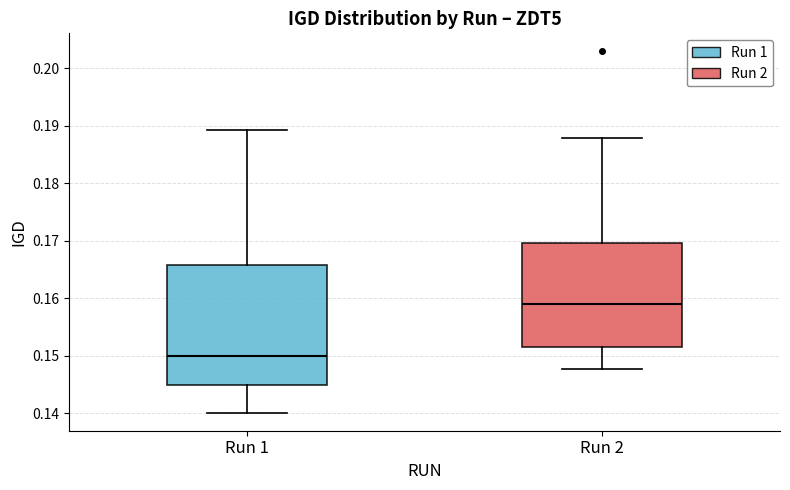

Where does the upper whisker of the box for Run 2 end on the y-axis? The values are not printed on the chart, so give them approximately, as read against the axis.

0.188